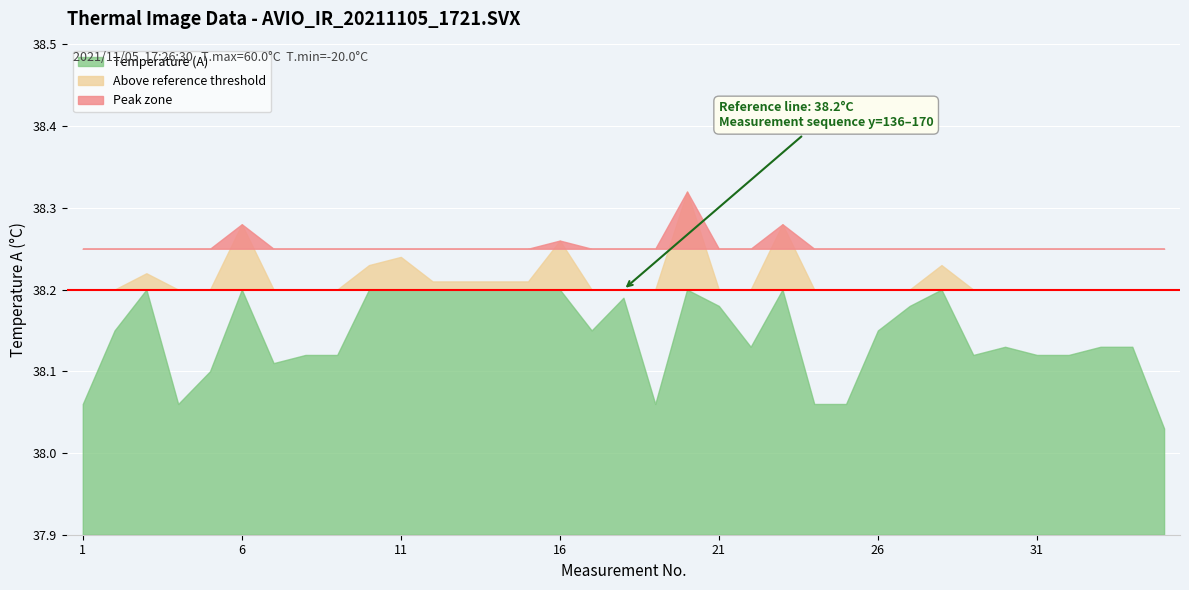

Rank the categories by value from highest to lowest.

20, 6, 23, 16, 11, 10, 28, 3, 12, 13, 14, 15, 18, 21, 27, 2, 17, 26, 22, 30, 33, 34, 8, 9, 29, 31, 32, 7, 5, 1, 4, 19, 24, 25, 35